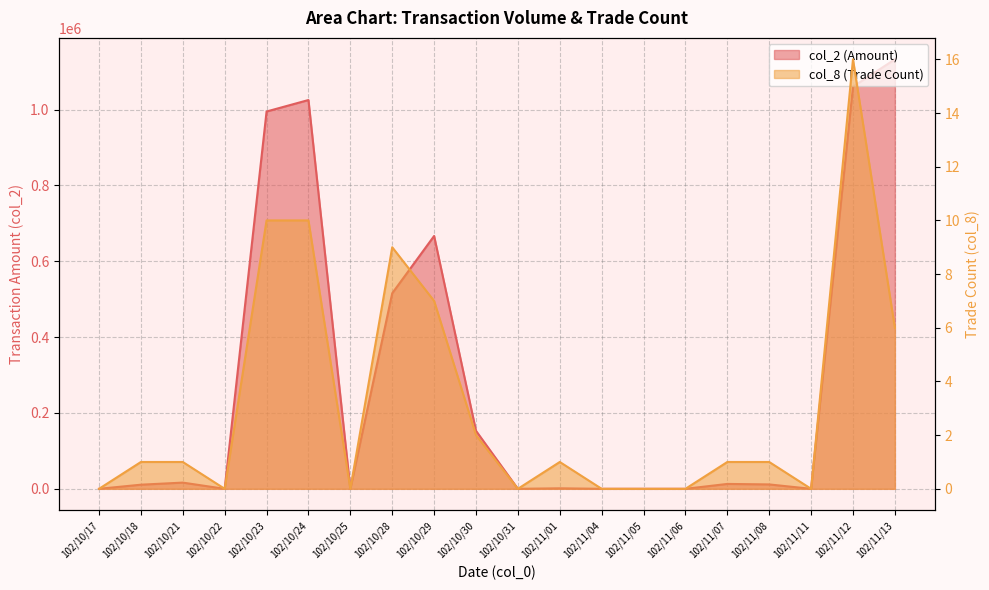

What is the greatest value displayed?

1132470